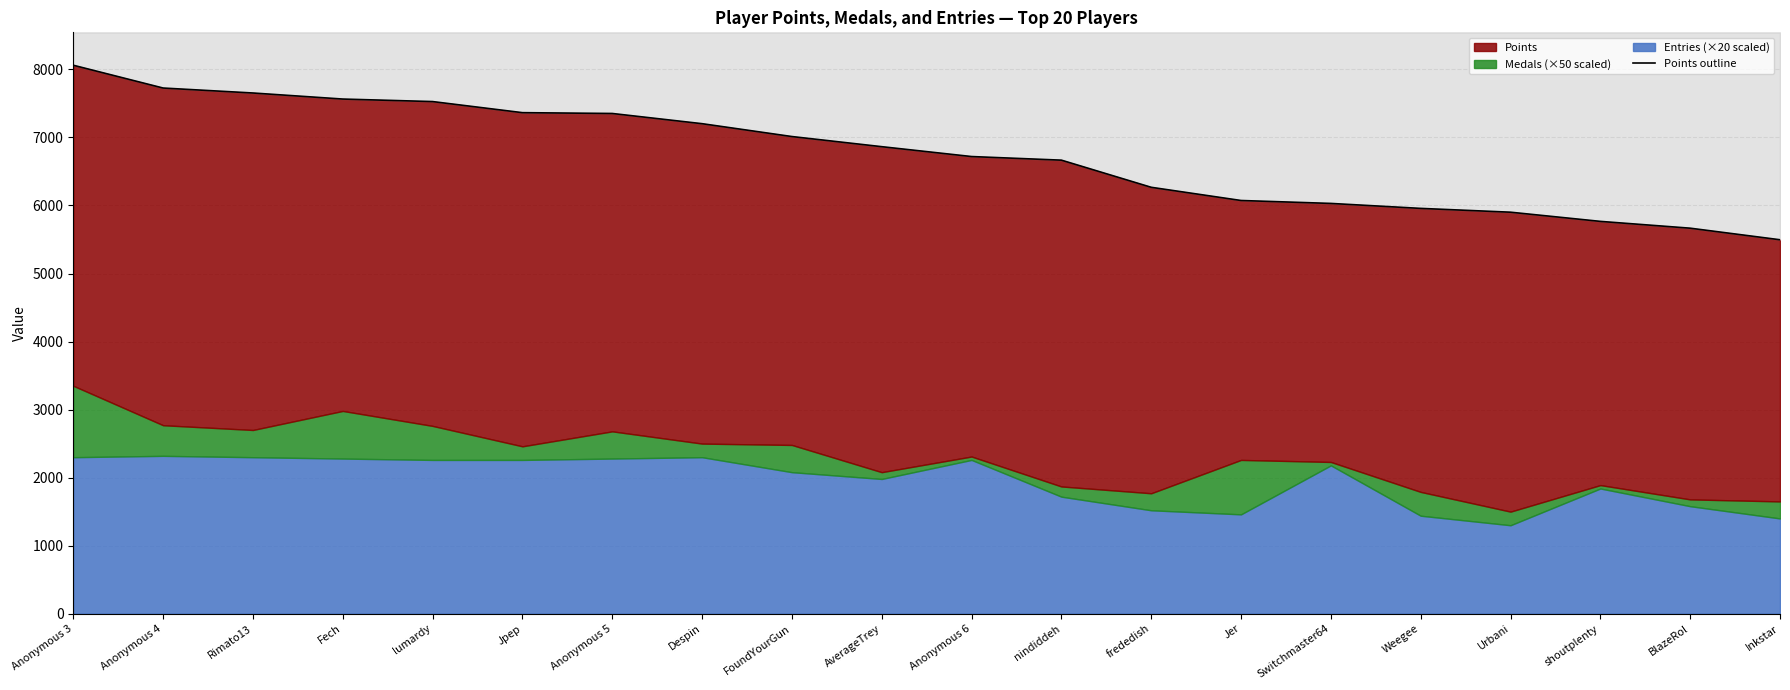

How many data points are above 6864?

9